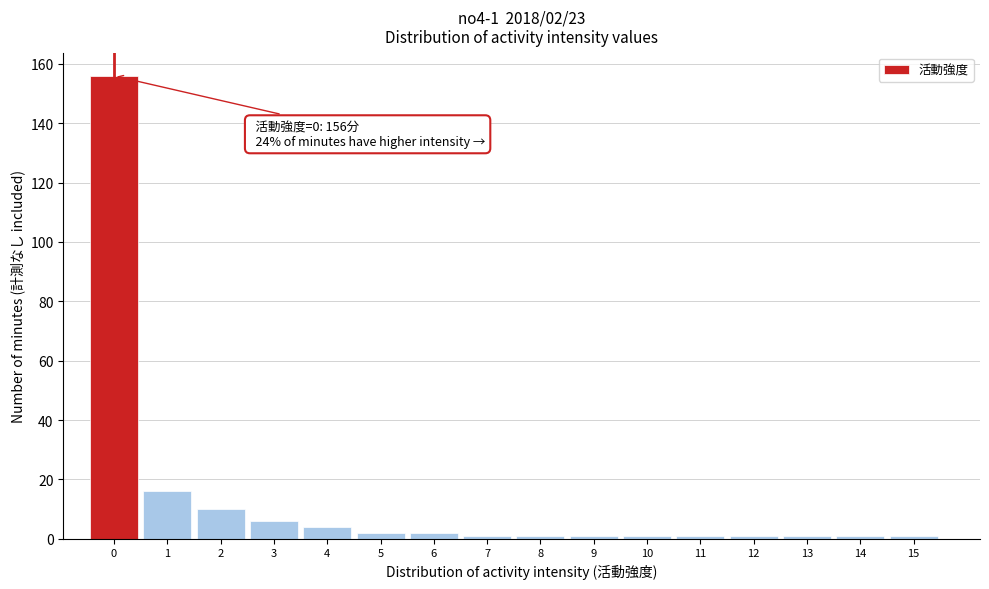

Reading left to right, transcribe all the data shown in this chart.

156	16	10	6	4	2	2	1	1	1	1	1	1	1	1	1